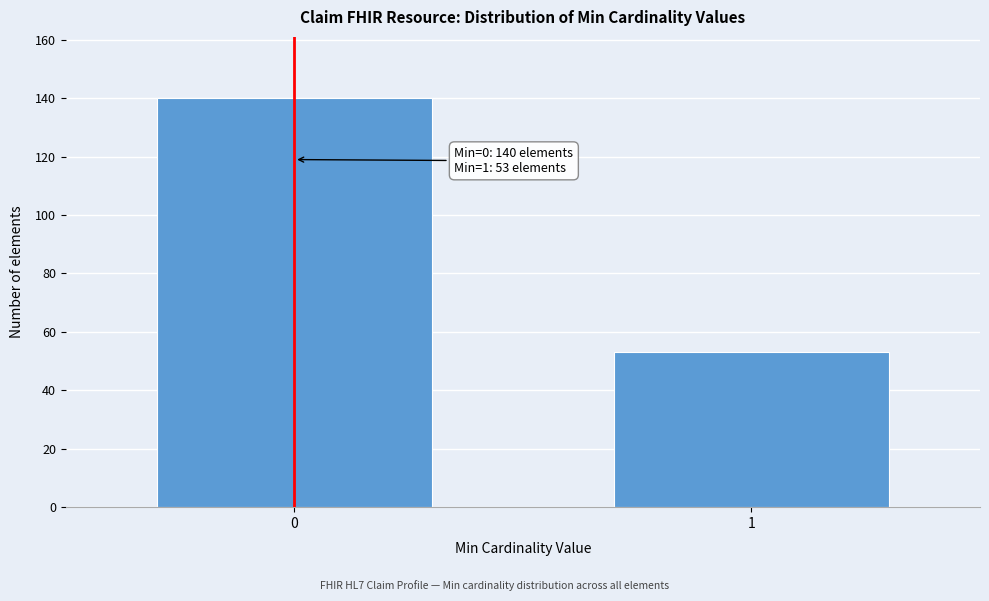

Reading left to right, list all the values displayed in this chart.

0=140	1=53